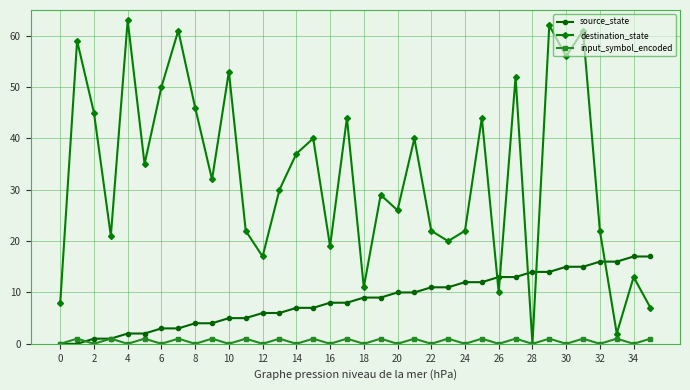

Which series has the widest spread of values?

destination_state